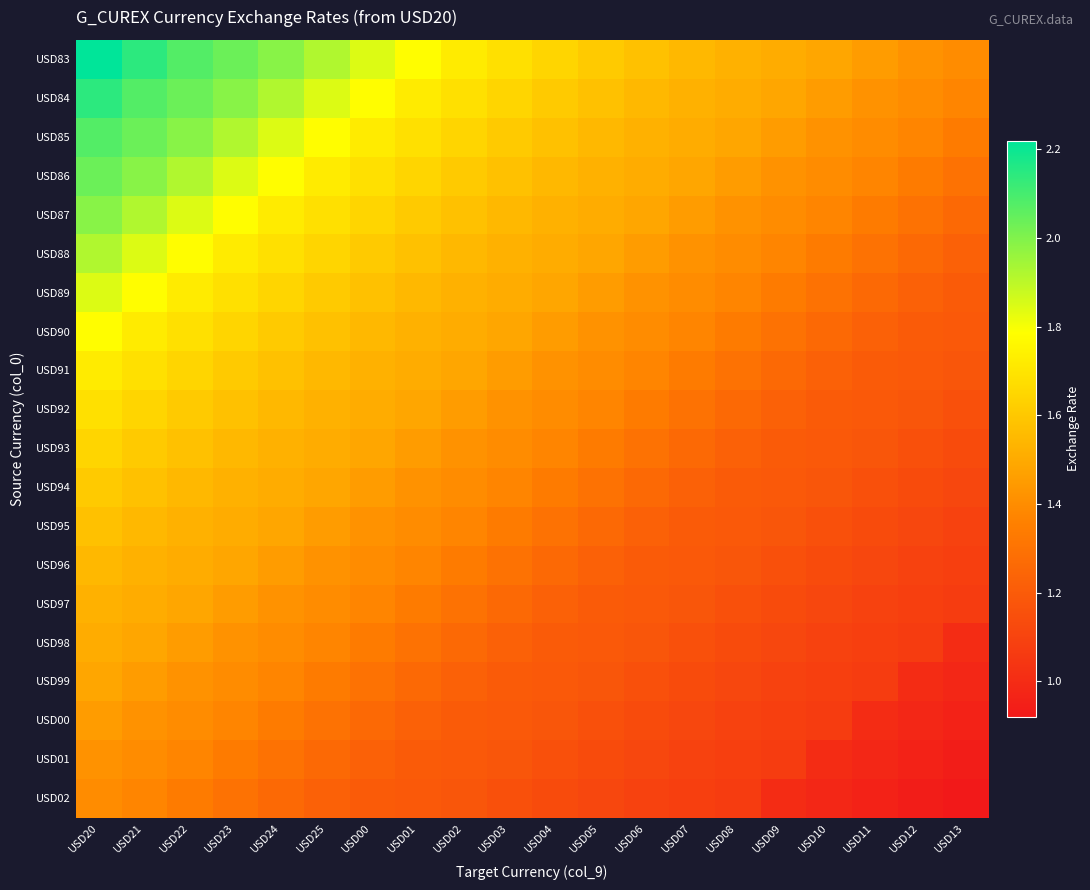

Reading left to right, what are all the values shown in this chart?

USD83: USD20=2.2	USD21=2.1	USD22=2.1	USD23=2.0	USD24=2.0	USD25=1.9	USD00=1.8	USD01=1.8	USD02=1.7	USD03=1.7	USD04=1.6	USD05=1.6	USD06=1.6	USD07=1.5	USD08=1.5	USD09=1.5	USD10=1.5	USD11=1.5	USD12=1.4	USD13=1.4
USD84: USD20=2.1	USD21=2.1	USD22=2.0	USD23=2.0	USD24=1.9	USD25=1.8	USD00=1.8	USD01=1.7	USD02=1.7	USD03=1.6	USD04=1.6	USD05=1.6	USD06=1.5	USD07=1.5	USD08=1.5	USD09=1.5	USD10=1.5	USD11=1.4	USD12=1.4	USD13=1.4
USD85: USD20=2.1	USD21=2.0	USD22=2.0	USD23=1.9	USD24=1.8	USD25=1.8	USD00=1.7	USD01=1.7	USD02=1.6	USD03=1.6	USD04=1.6	USD05=1.5	USD06=1.5	USD07=1.5	USD08=1.5	USD09=1.5	USD10=1.4	USD11=1.4	USD12=1.4	USD13=1.3
USD86: USD20=2.0	USD21=2.0	USD22=1.9	USD23=1.8	USD24=1.8	USD25=1.7	USD00=1.7	USD01=1.6	USD02=1.6	USD03=1.6	USD04=1.5	USD05=1.5	USD06=1.5	USD07=1.5	USD08=1.5	USD09=1.4	USD10=1.4	USD11=1.4	USD12=1.3	USD13=1.3
USD87: USD20=2.0	USD21=1.9	USD22=1.8	USD23=1.8	USD24=1.7	USD25=1.7	USD00=1.6	USD01=1.6	USD02=1.6	USD03=1.5	USD04=1.5	USD05=1.5	USD06=1.5	USD07=1.5	USD08=1.4	USD09=1.4	USD10=1.4	USD11=1.3	USD12=1.3	USD13=1.3
USD88: USD20=1.9	USD21=1.8	USD22=1.8	USD23=1.7	USD24=1.7	USD25=1.6	USD00=1.6	USD01=1.6	USD02=1.5	USD03=1.5	USD04=1.5	USD05=1.5	USD06=1.5	USD07=1.4	USD08=1.4	USD09=1.4	USD10=1.3	USD11=1.3	USD12=1.3	USD13=1.2
USD89: USD20=1.8	USD21=1.8	USD22=1.7	USD23=1.7	USD24=1.6	USD25=1.6	USD00=1.6	USD01=1.5	USD02=1.5	USD03=1.5	USD04=1.5	USD05=1.5	USD06=1.4	USD07=1.4	USD08=1.4	USD09=1.3	USD10=1.3	USD11=1.3	USD12=1.2	USD13=1.2
USD90: USD20=1.8	USD21=1.7	USD22=1.7	USD23=1.6	USD24=1.6	USD25=1.6	USD00=1.5	USD01=1.5	USD02=1.5	USD03=1.5	USD04=1.5	USD05=1.4	USD06=1.4	USD07=1.4	USD08=1.3	USD09=1.3	USD10=1.3	USD11=1.2	USD12=1.2	USD13=1.2
USD91: USD20=1.7	USD21=1.7	USD22=1.6	USD23=1.6	USD24=1.6	USD25=1.5	USD00=1.5	USD01=1.5	USD02=1.5	USD03=1.5	USD04=1.4	USD05=1.4	USD06=1.4	USD07=1.3	USD08=1.3	USD09=1.3	USD10=1.2	USD11=1.2	USD12=1.2	USD13=1.2
USD92: USD20=1.7	USD21=1.6	USD22=1.6	USD23=1.6	USD24=1.5	USD25=1.5	USD00=1.5	USD01=1.5	USD02=1.5	USD03=1.4	USD04=1.4	USD05=1.4	USD06=1.3	USD07=1.3	USD08=1.3	USD09=1.2	USD10=1.2	USD11=1.2	USD12=1.2	USD13=1.2
USD93: USD20=1.6	USD21=1.6	USD22=1.6	USD23=1.5	USD24=1.5	USD25=1.5	USD00=1.5	USD01=1.5	USD02=1.4	USD03=1.4	USD04=1.4	USD05=1.3	USD06=1.3	USD07=1.3	USD08=1.2	USD09=1.2	USD10=1.2	USD11=1.2	USD12=1.2	USD13=1.1
USD94: USD20=1.6	USD21=1.6	USD22=1.5	USD23=1.5	USD24=1.5	USD25=1.5	USD00=1.5	USD01=1.4	USD02=1.4	USD03=1.4	USD04=1.3	USD05=1.3	USD06=1.3	USD07=1.2	USD08=1.2	USD09=1.2	USD10=1.2	USD11=1.2	USD12=1.1	USD13=1.1
USD95: USD20=1.6	USD21=1.5	USD22=1.5	USD23=1.5	USD24=1.5	USD25=1.5	USD00=1.4	USD01=1.4	USD02=1.4	USD03=1.3	USD04=1.3	USD05=1.3	USD06=1.2	USD07=1.2	USD08=1.2	USD09=1.2	USD10=1.2	USD11=1.1	USD12=1.1	USD13=1.1
USD96: USD20=1.5	USD21=1.5	USD22=1.5	USD23=1.5	USD24=1.5	USD25=1.4	USD00=1.4	USD01=1.4	USD02=1.3	USD03=1.3	USD04=1.3	USD05=1.2	USD06=1.2	USD07=1.2	USD08=1.2	USD09=1.2	USD10=1.1	USD11=1.1	USD12=1.1	USD13=1.1
USD97: USD20=1.5	USD21=1.5	USD22=1.5	USD23=1.5	USD24=1.4	USD25=1.4	USD00=1.4	USD01=1.3	USD02=1.3	USD03=1.3	USD04=1.2	USD05=1.2	USD06=1.2	USD07=1.2	USD08=1.2	USD09=1.1	USD10=1.1	USD11=1.1	USD12=1.1	USD13=1.1
USD98: USD20=1.5	USD21=1.5	USD22=1.5	USD23=1.4	USD24=1.4	USD25=1.4	USD00=1.3	USD01=1.3	USD02=1.3	USD03=1.2	USD04=1.2	USD05=1.2	USD06=1.2	USD07=1.2	USD08=1.1	USD09=1.1	USD10=1.1	USD11=1.1	USD12=1.1	USD13=1.0
USD99: USD20=1.5	USD21=1.5	USD22=1.4	USD23=1.4	USD24=1.4	USD25=1.3	USD00=1.3	USD01=1.3	USD02=1.2	USD03=1.2	USD04=1.2	USD05=1.2	USD06=1.2	USD07=1.1	USD08=1.1	USD09=1.1	USD10=1.1	USD11=1.1	USD12=1.0	USD13=1.0
USD00: USD20=1.5	USD21=1.4	USD22=1.4	USD23=1.4	USD24=1.3	USD25=1.3	USD00=1.3	USD01=1.2	USD02=1.2	USD03=1.2	USD04=1.2	USD05=1.2	USD06=1.1	USD07=1.1	USD08=1.1	USD09=1.1	USD10=1.1	USD11=1.0	USD12=1.0	USD13=1.0
USD01: USD20=1.4	USD21=1.4	USD22=1.4	USD23=1.3	USD24=1.3	USD25=1.3	USD00=1.2	USD01=1.2	USD02=1.2	USD03=1.2	USD04=1.2	USD05=1.1	USD06=1.1	USD07=1.1	USD08=1.1	USD09=1.1	USD10=1.0	USD11=1.0	USD12=1.0	USD13=0.9
USD02: USD20=1.4	USD21=1.4	USD22=1.3	USD23=1.3	USD24=1.3	USD25=1.2	USD00=1.2	USD01=1.2	USD02=1.2	USD03=1.2	USD04=1.1	USD05=1.1	USD06=1.1	USD07=1.1	USD08=1.1	USD09=1.0	USD10=1.0	USD11=1.0	USD12=0.9	USD13=0.9